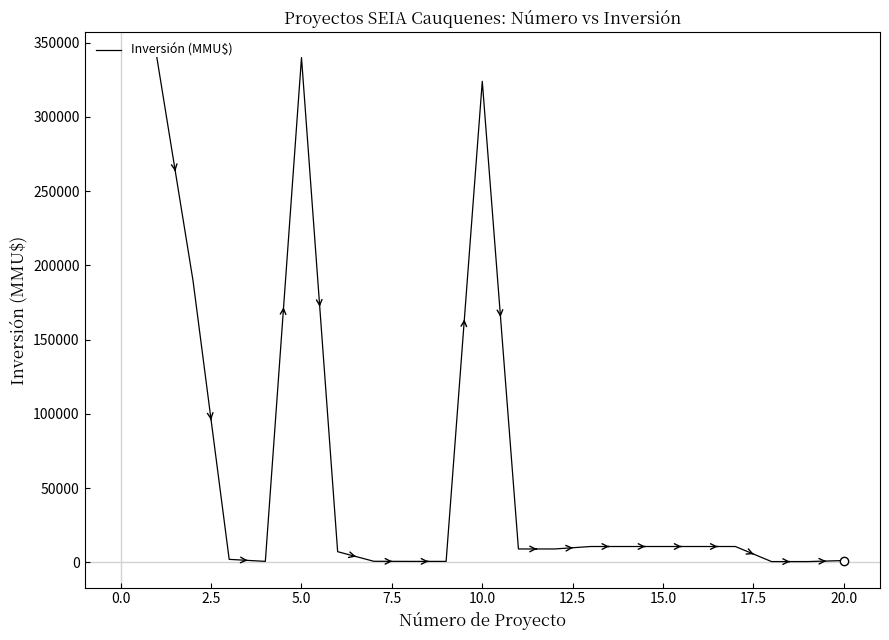

What is the difference between the maximum and minimum values?

339495